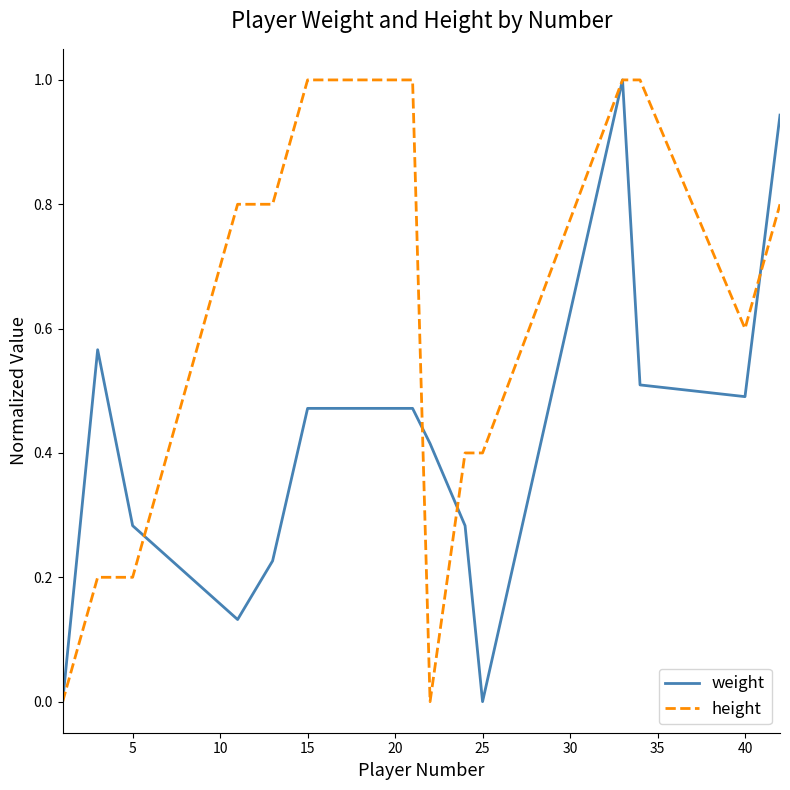

What is the maximum value for weight?

1.0